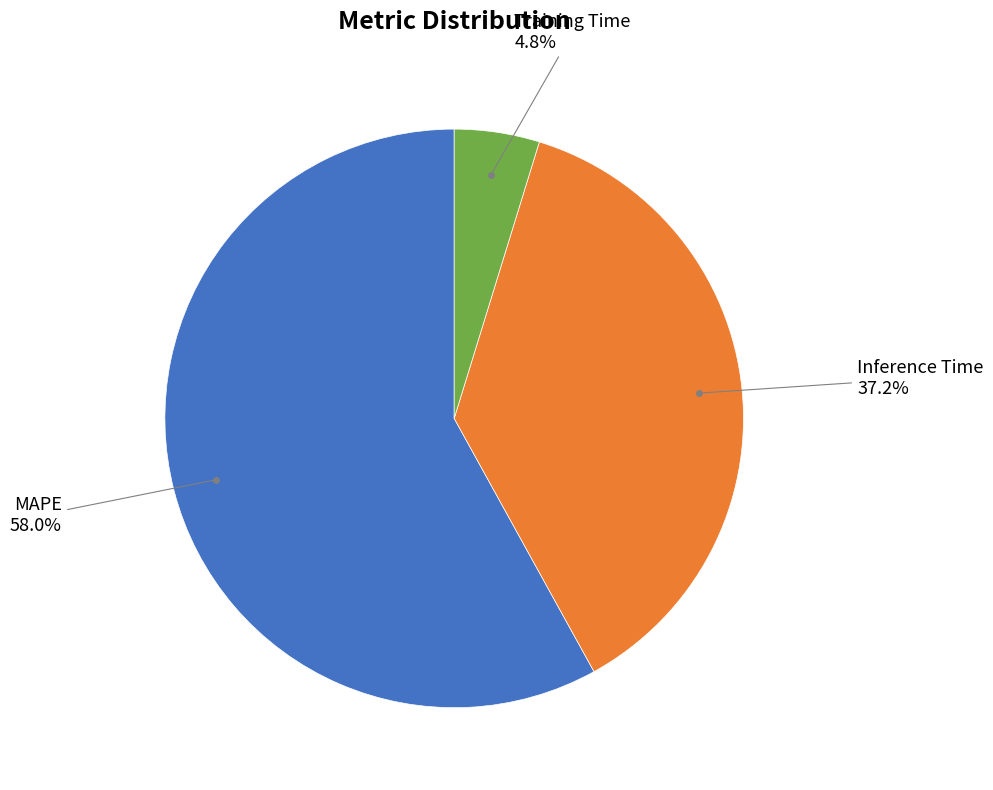

Is there a majority slice in this chart?

Yes